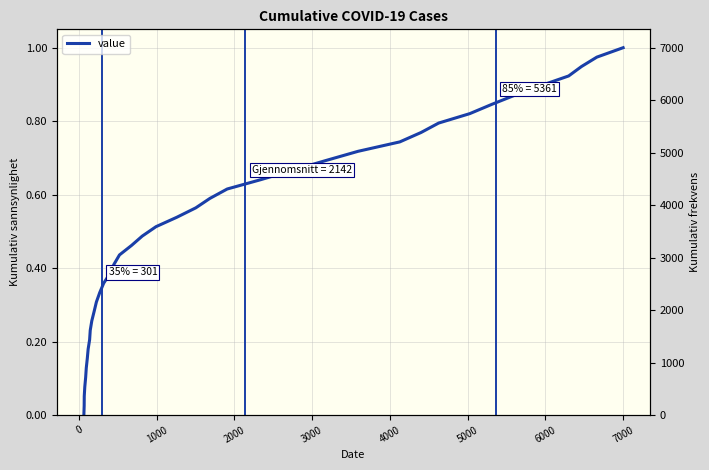

What is the difference between the maximum and minimum values?

1.0